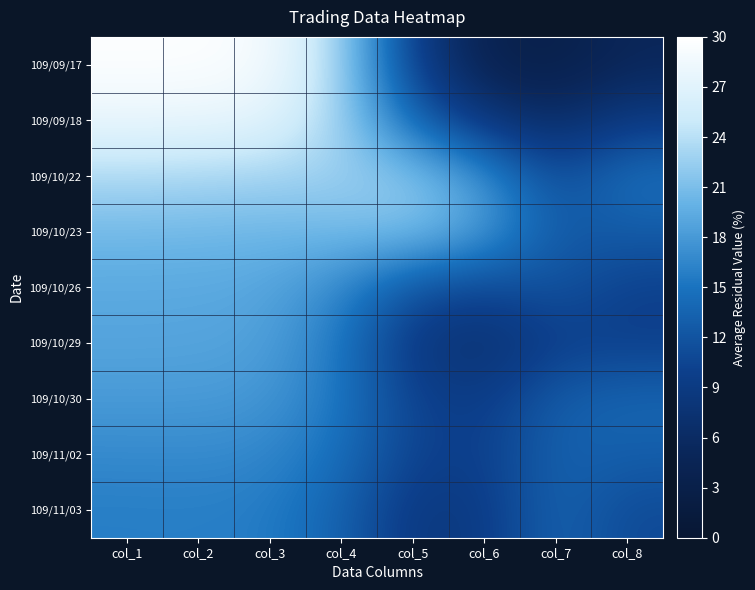

Reading right to left, list all the values displayed in this chart.

109/09/17: col_8=5.0	col_7=3.0	col_6=3.7	col_5=9.9	col_4=23.0	col_3=29.1	col_2=29.7	col_1=29.7
109/09/18: col_8=9.0	col_7=6.2	col_6=8.4	col_5=13.8	col_4=23.0	col_3=27.2	col_2=27.8	col_1=27.8
109/10/22: col_8=14.9	col_7=11.2	col_6=17.5	col_5=21.9	col_4=22.6	col_3=22.9	col_2=23.3	col_1=23.4
109/10/23: col_8=12.8	col_7=12.6	col_6=18.3	col_5=21.2	col_4=20.6	col_3=20.3	col_2=20.4	col_1=20.5
109/10/26: col_8=10.0	col_7=12.0	col_6=10.8	col_5=11.9	col_4=16.7	col_3=19.0	col_2=19.2	col_1=19.2
109/10/29: col_8=9.8	col_7=9.7	col_6=7.0	col_5=8.6	col_4=15.4	col_3=18.5	col_2=18.9	col_1=18.9
109/10/30: col_8=13.8	col_7=12.9	col_6=9.3	col_5=10.2	col_4=15.4	col_3=17.7	col_2=18.1	col_1=18.1
109/11/02: col_8=13.1	col_7=13.4	col_6=9.8	col_5=10.2	col_4=14.6	col_3=16.6	col_2=16.8	col_1=16.8
109/11/03: col_8=11.0	col_7=13.7	col_6=9.1	col_5=8.7	col_4=13.5	col_3=15.7	col_2=15.9	col_1=15.9